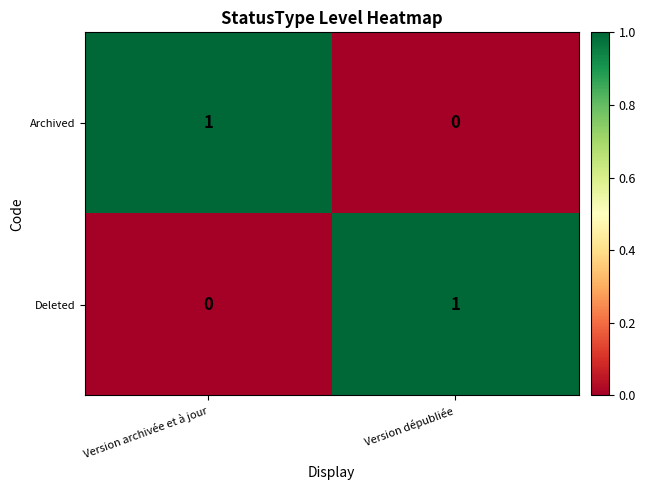

At which label is Archived closest to 0?

Version dépubliée